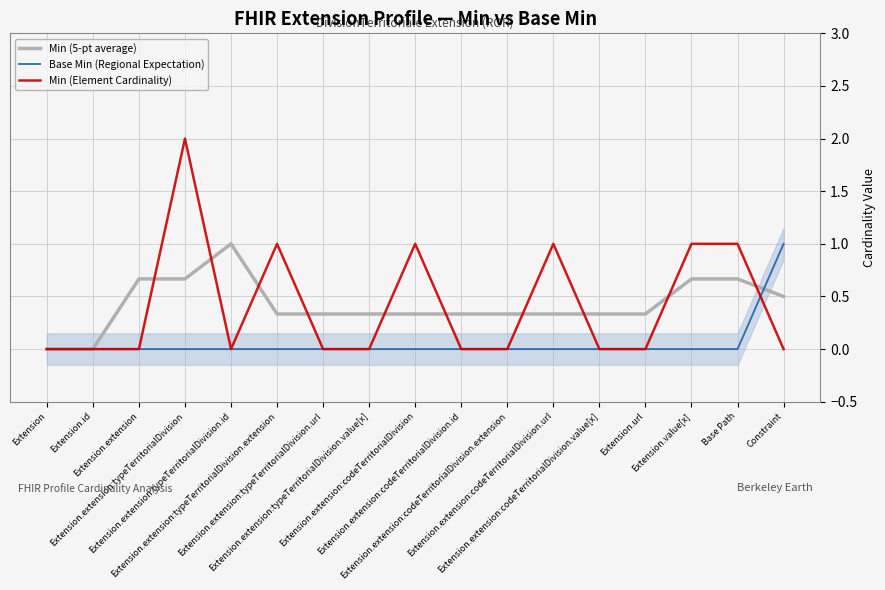

Which category has the lowest value across all series?

Extension